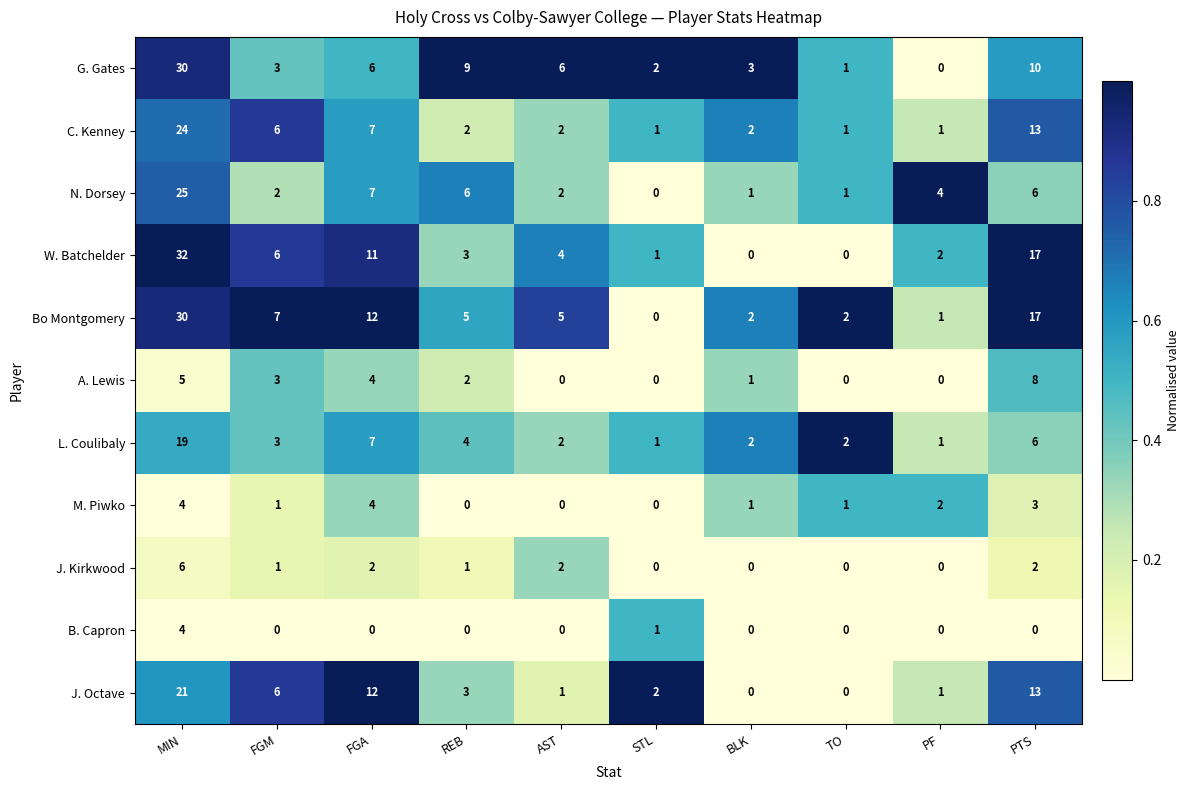

What is the difference between the second highest and minimum values in the Bo Montgomery series?

17